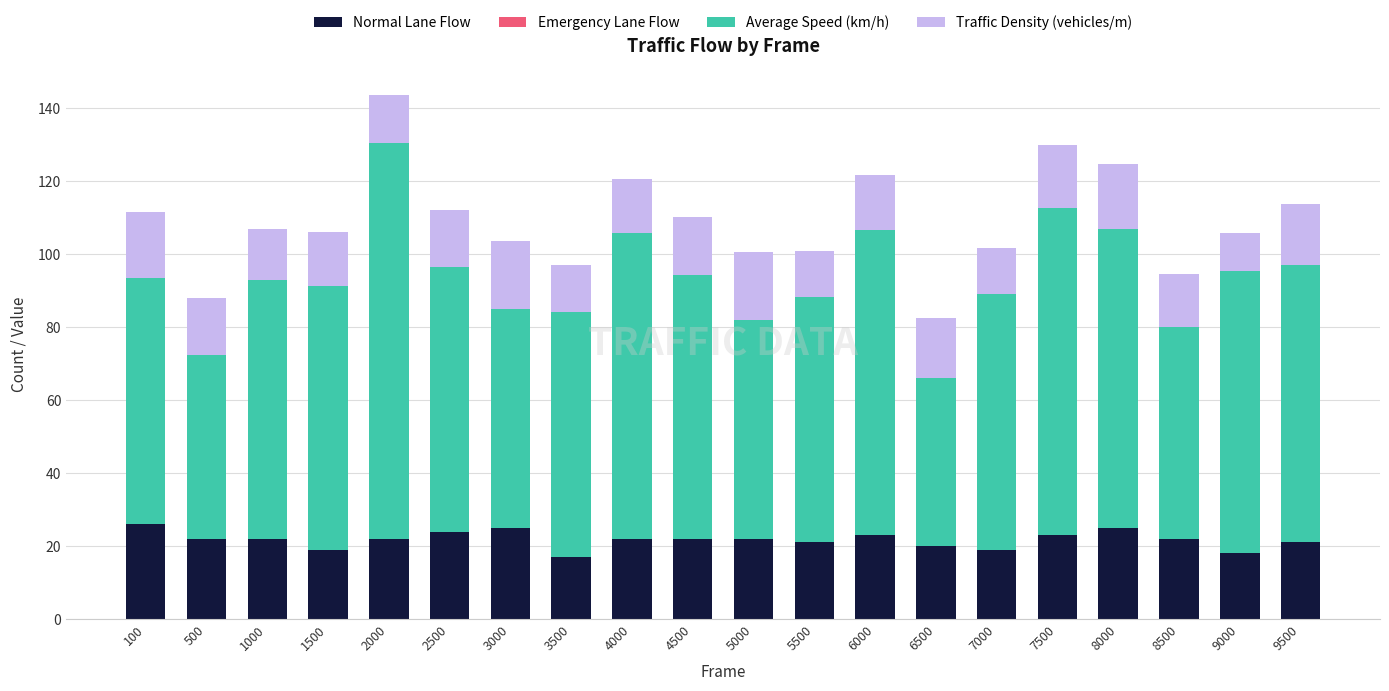

What is the minimum value for Normal Lane Flow?

17.0